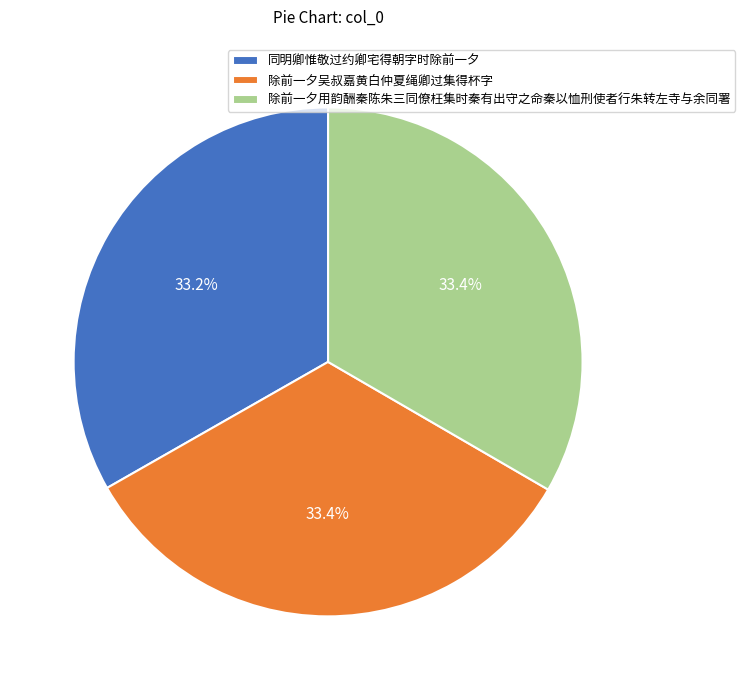

True or false: 除前一夕用韵酬秦陈朱三同僚枉集时秦有出守之命秦以恤刑使者行朱转左寺与余同署 accounts for 42% of the total.

False